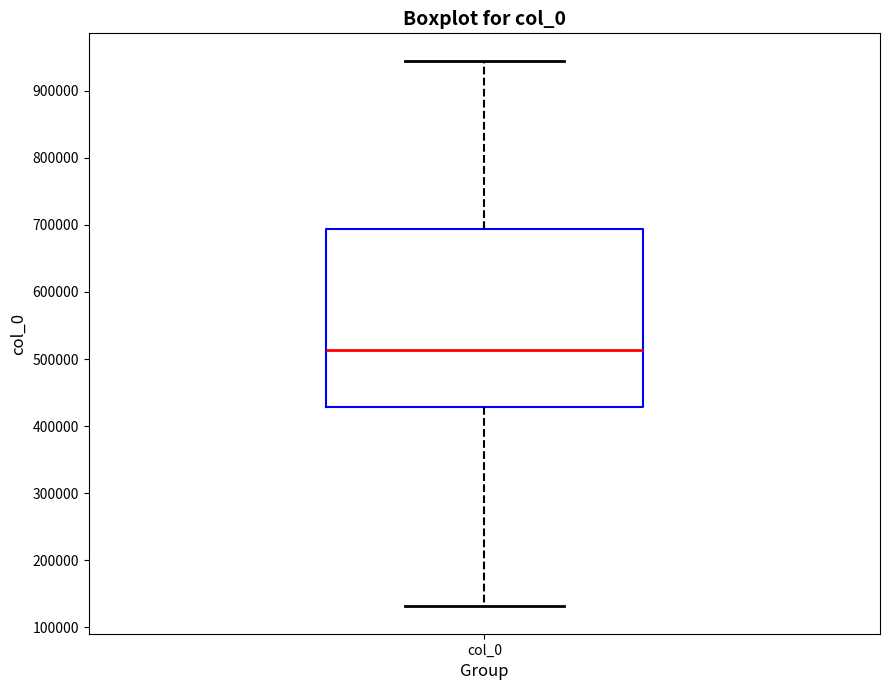

Transcribe this box plot: give where the median line is, the range the box spans, and where the two whiskers end, as read against the y-axis. The values are not printed on the chart, so give them approximately, as read against the axis.

median 510000, box 430000 to 690000, whiskers 130000 to 950000